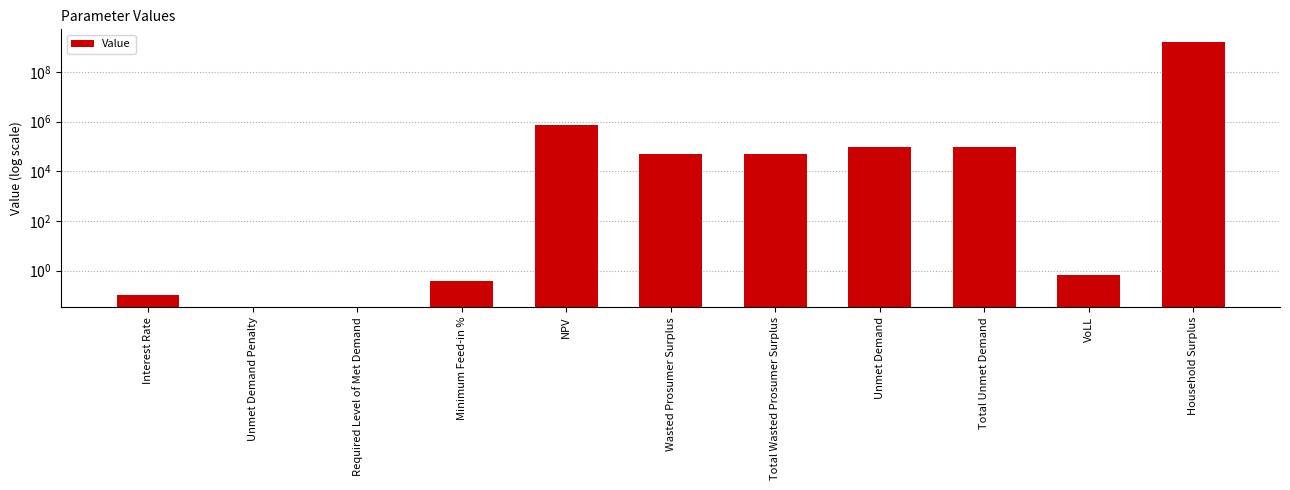

How many bars are there in total?

11